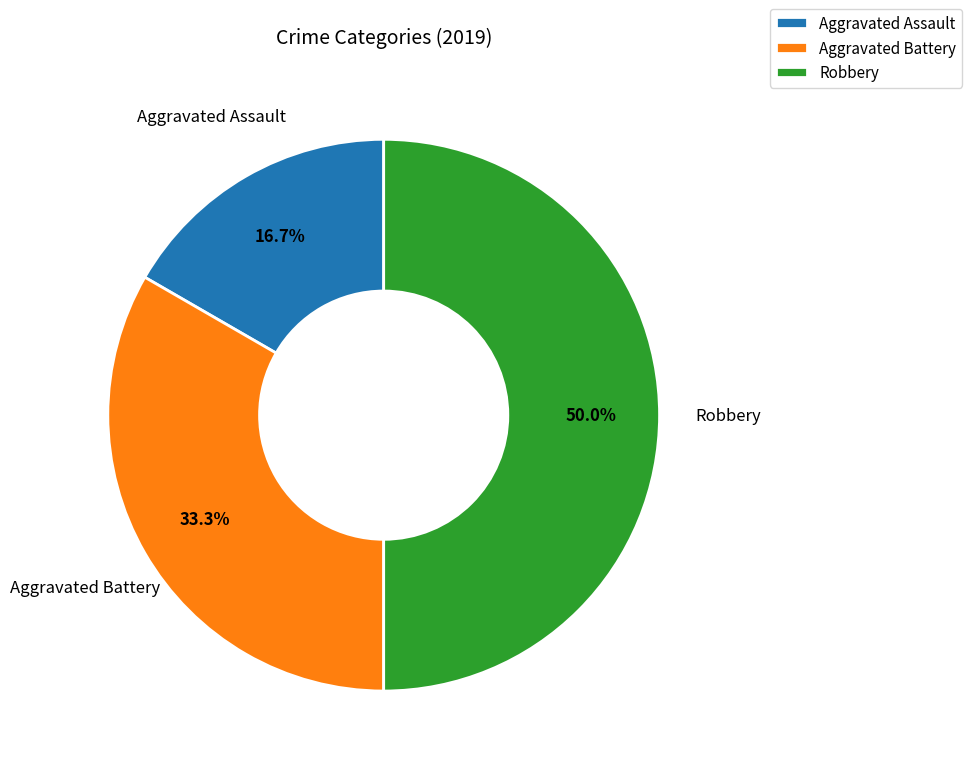

Rank the categories by value from lowest to highest.

Aggravated Assault, Aggravated Battery, Robbery